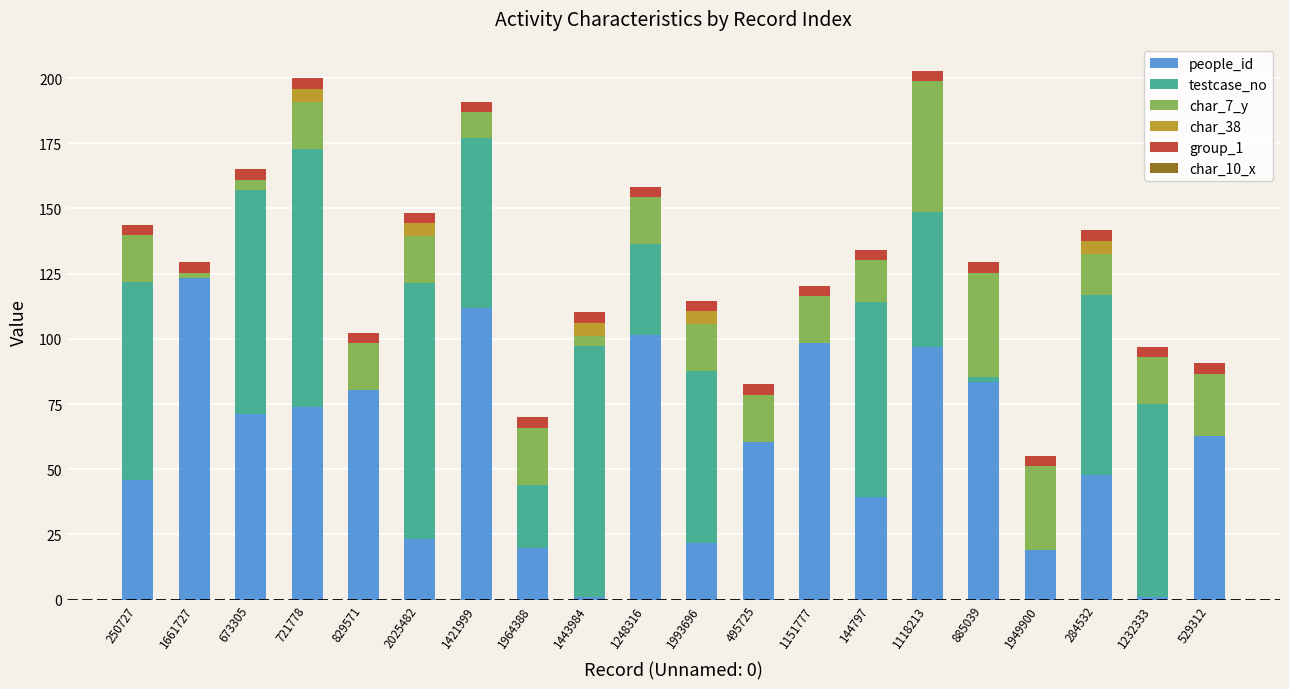

What is the maximum value for people_id?

123.4